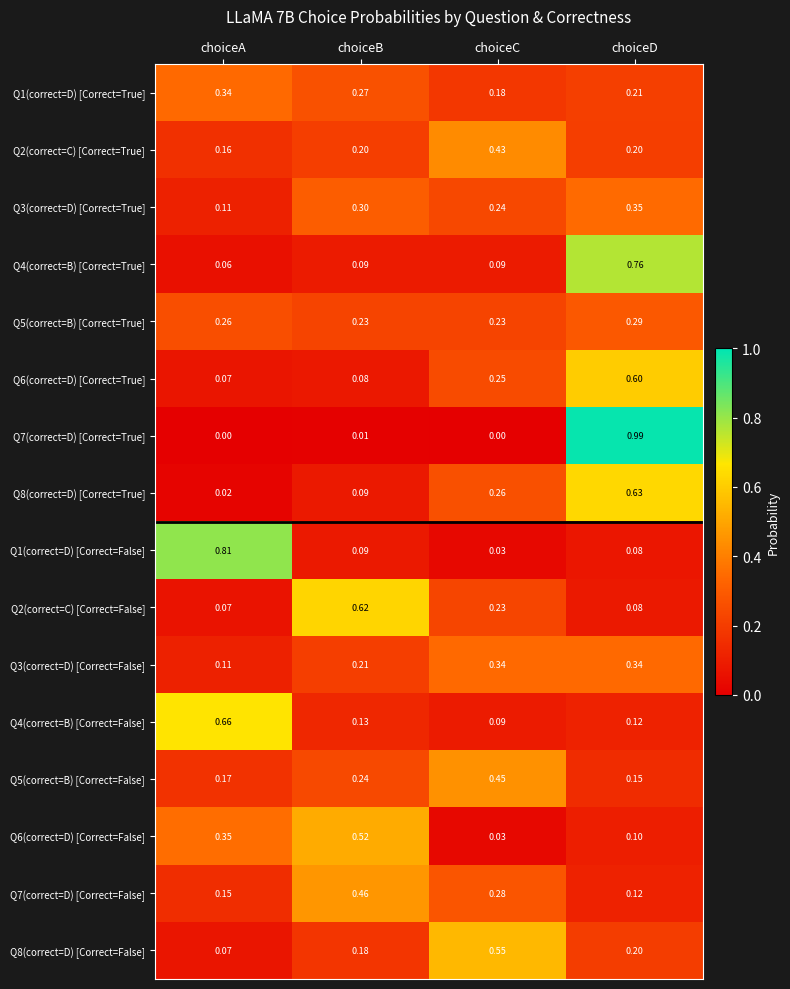

At which label does Q4(correct=B) [Correct=False] reach its peak?

choiceA